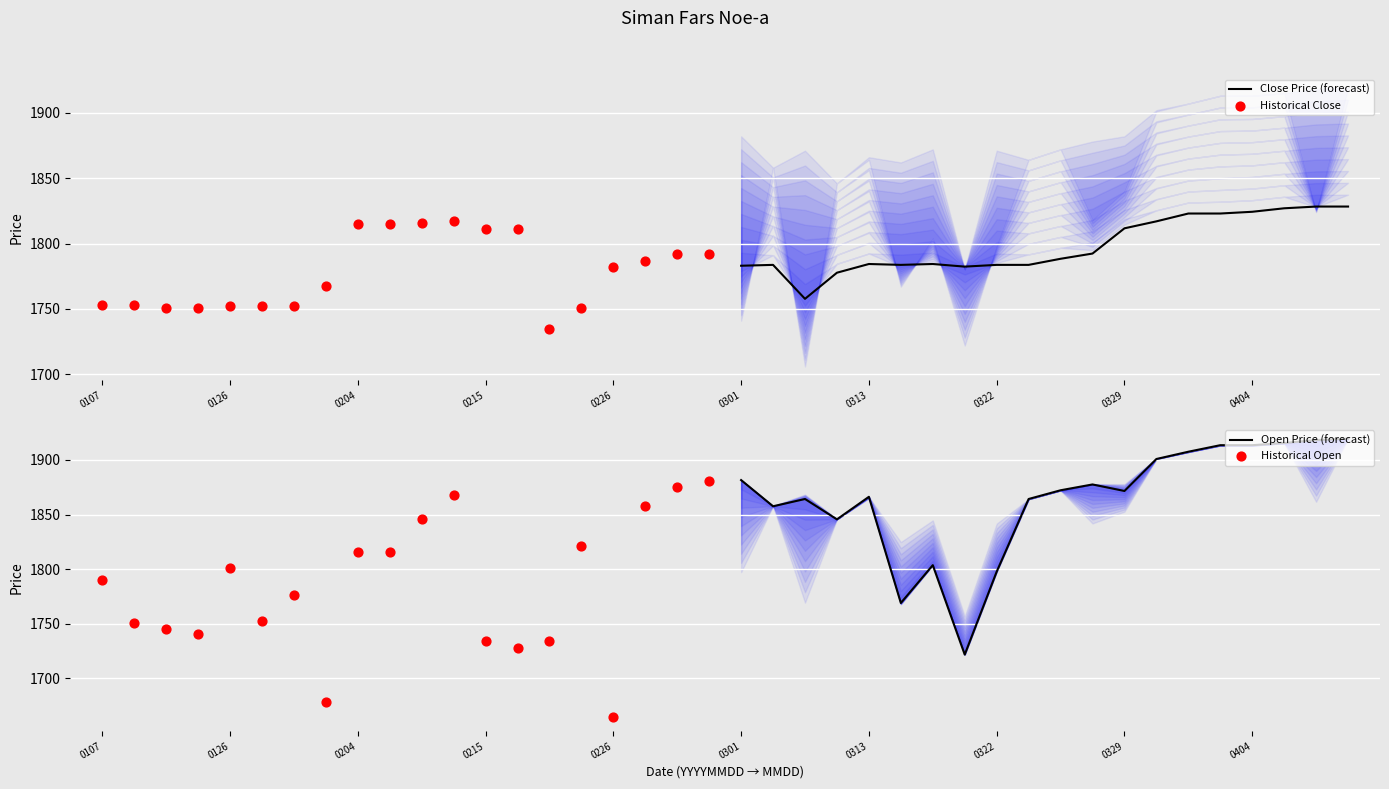

Is it true that Close Price (forecast) equals 3254.2 at 0329?

False